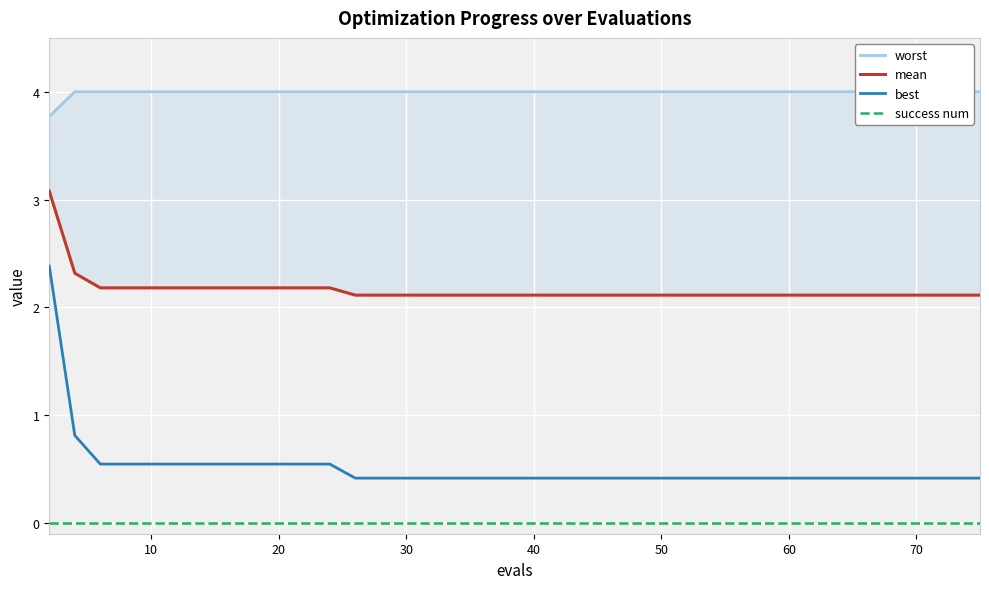

What is the value of the worst point at the 2nd from the left?

4.0